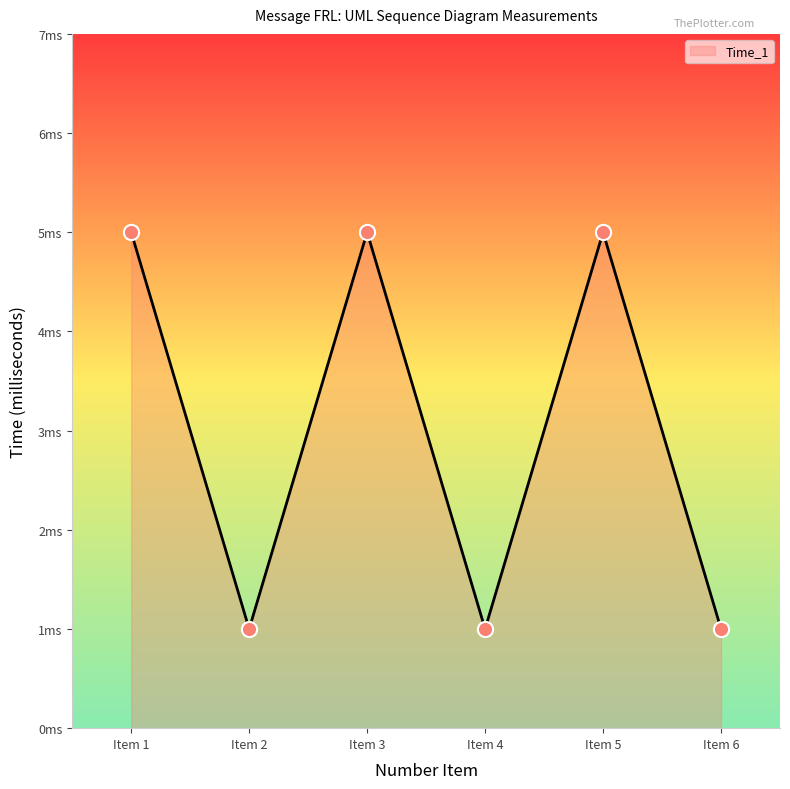

Between Item 6 and Item 3, which is larger?

Item 3